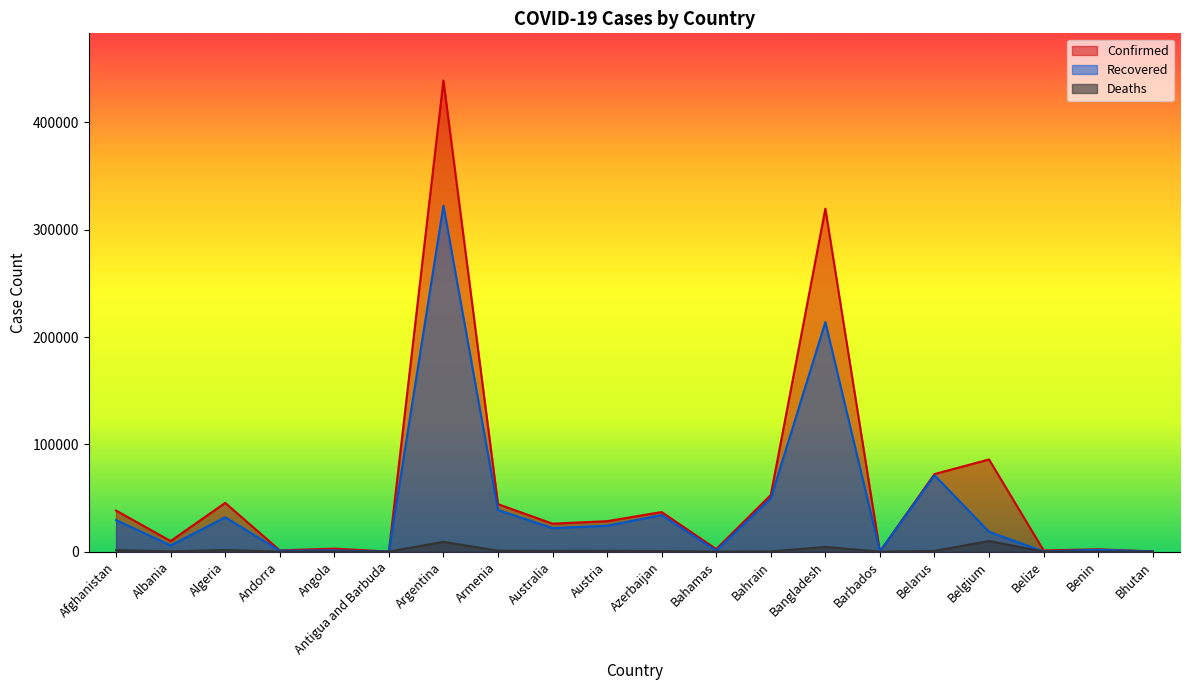

Is it true that Confirmed equals 11401 at Bahrain?

False